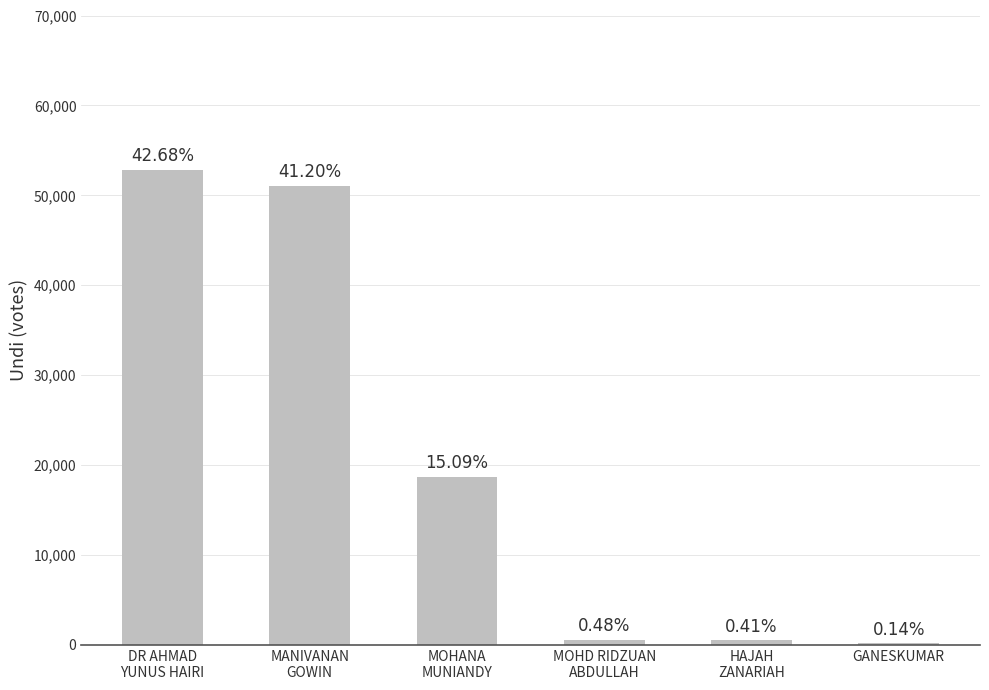

Which has a higher value, HAJAH
ZANARIAH or GANESKUMAR?

HAJAH
ZANARIAH